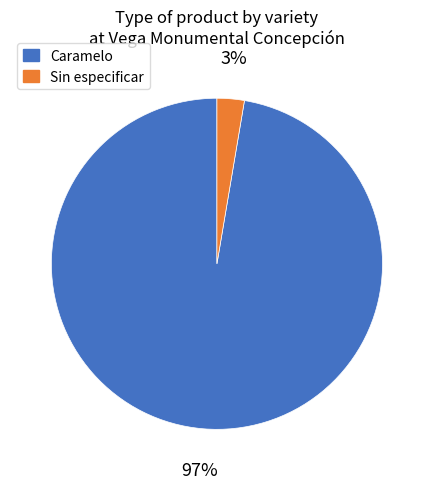

Which has a higher value, Sin especificar or Caramelo?

Caramelo